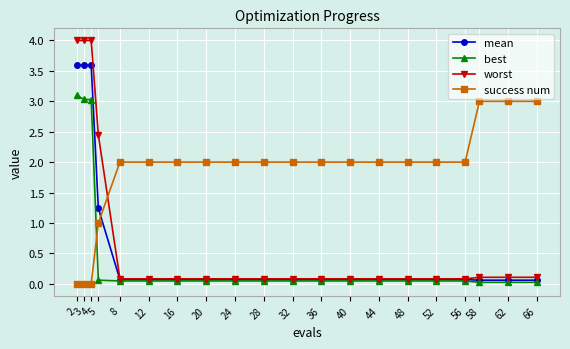

At 4, list the series in order from largest to smallest.

worst, mean, best, success num